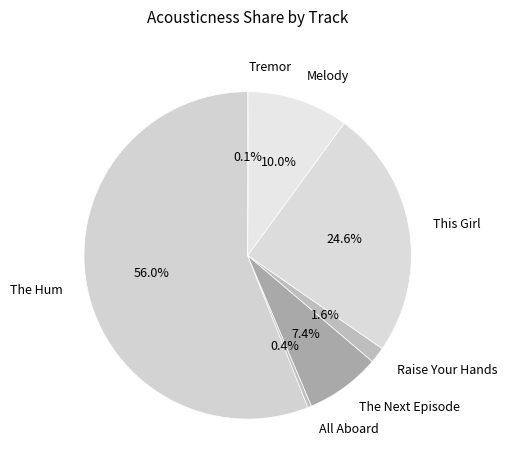

To the nearest percent, what portion does The Next Episode represent?

7%